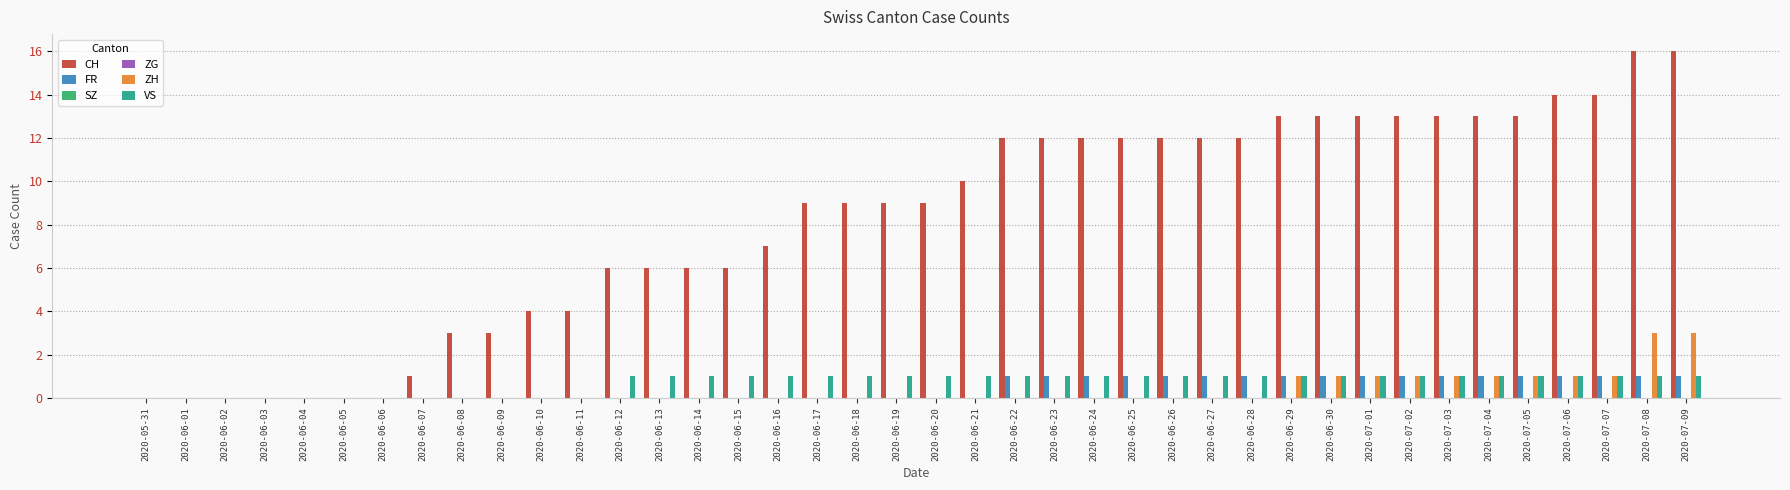

What is the label of the 37th bar from the right?

2020-06-03